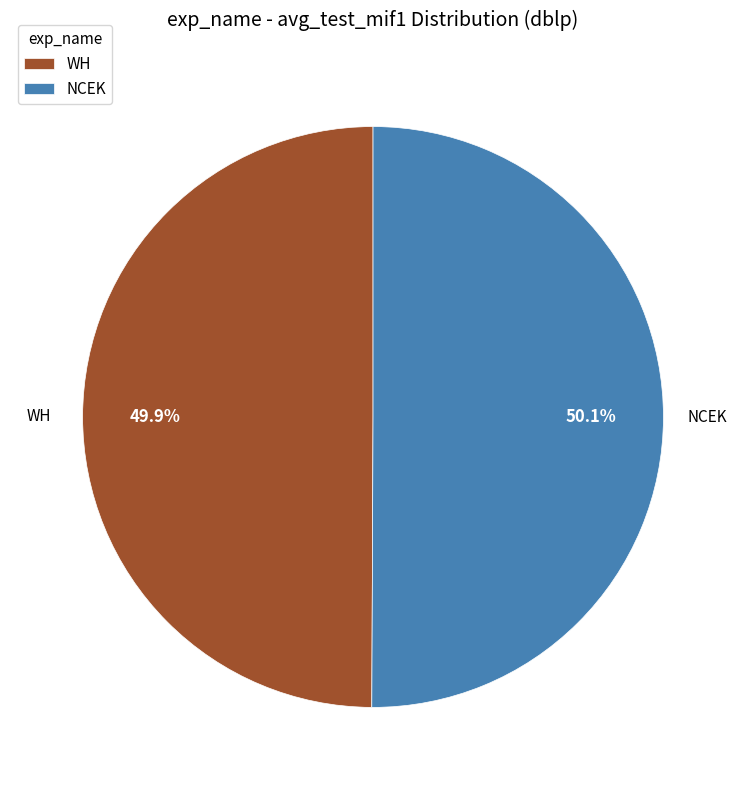

Is there any slice that represents more than half of the pie?

Yes